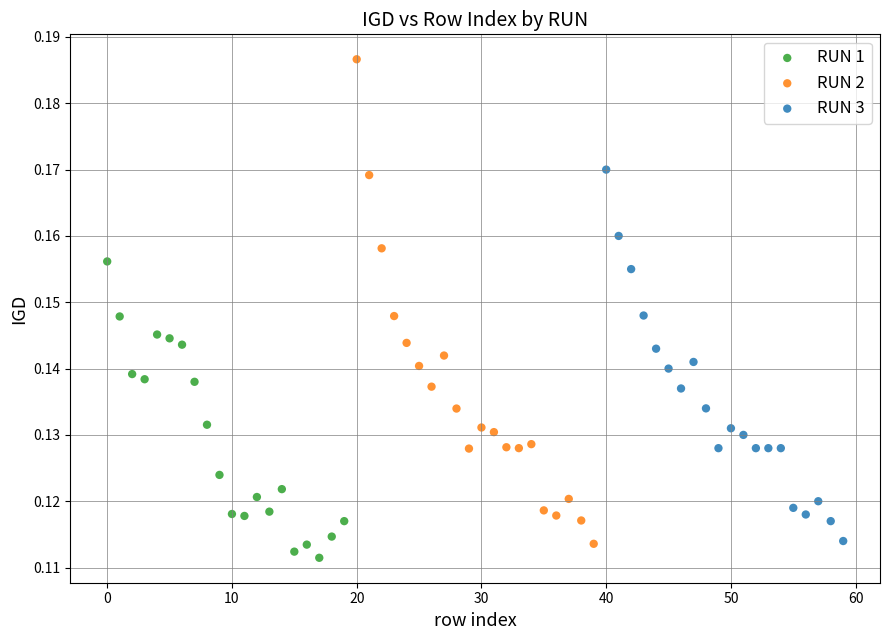

What are all the series names shown in the legend?

RUN 1, RUN 2, RUN 3